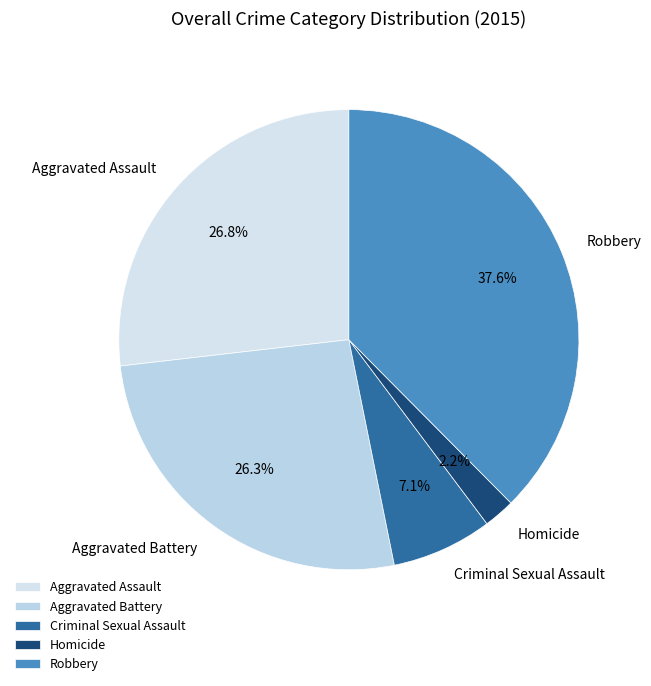

To the nearest percent, what percentage of the pie is Aggravated Battery?

26%